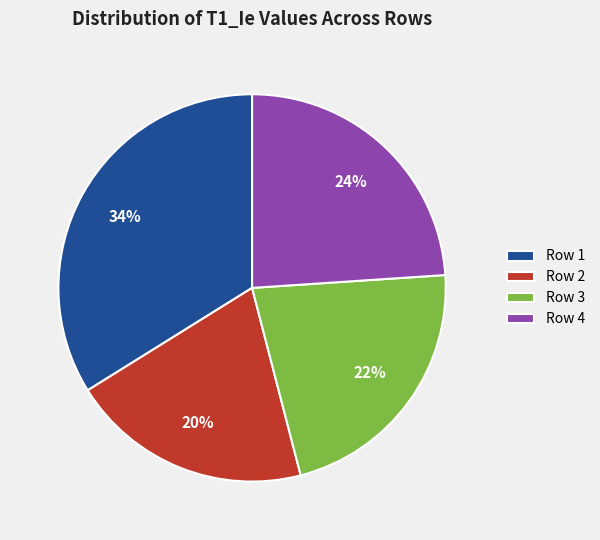

Which category has the biggest portion of the pie?

Row 1